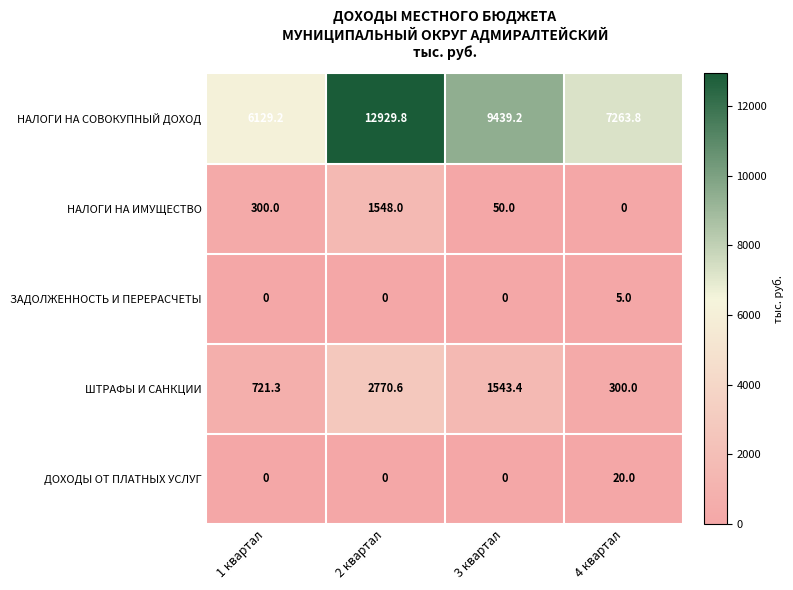

How many distinct data groups are displayed?

5